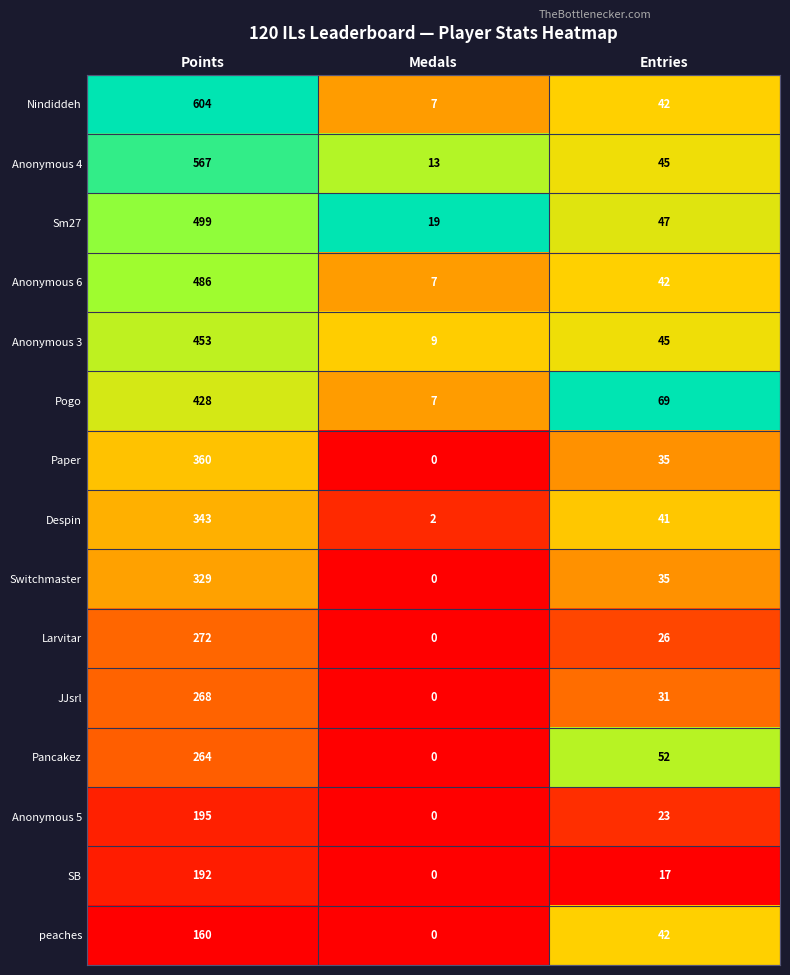

At how many categories does at least one series exceed 0?

3